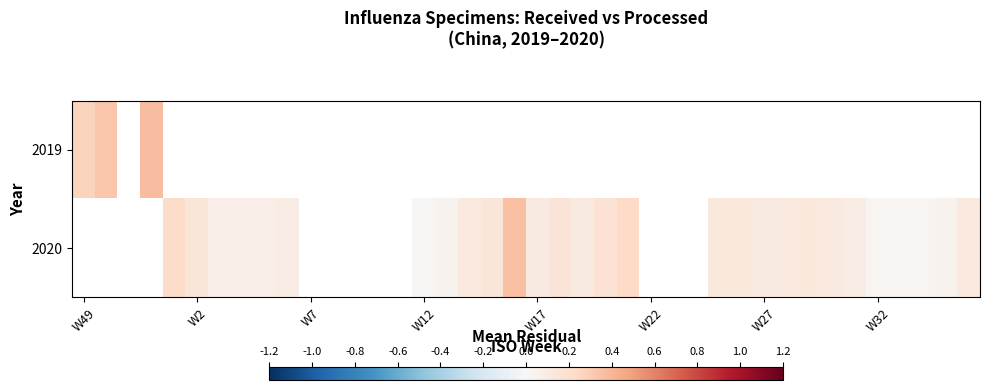

Rank the series by their average value, from highest to lowest.

2019, 2020